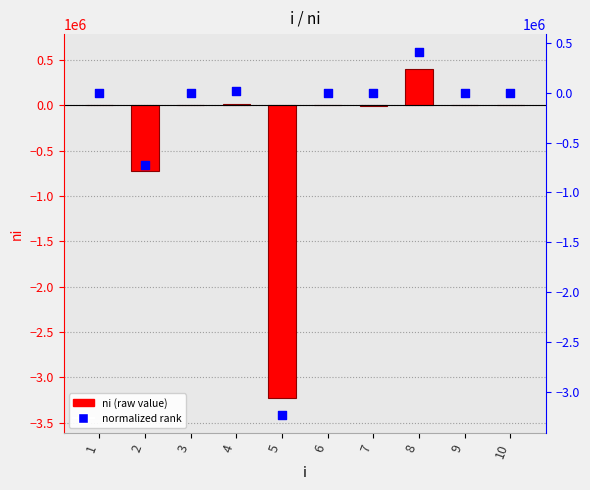

Which series has the largest total across all categories?

normalized rank